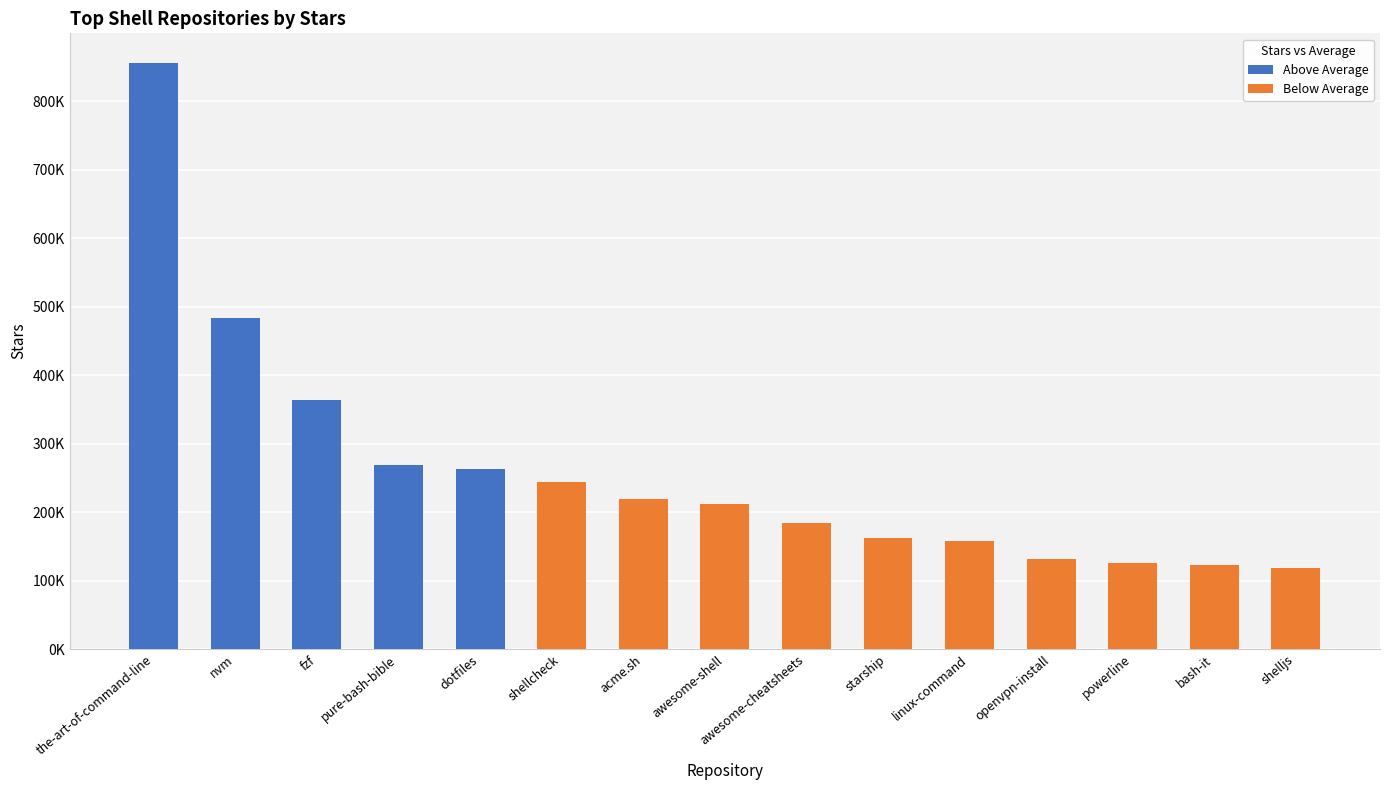

At which category does the chart reach its minimum across all series?

shelljs